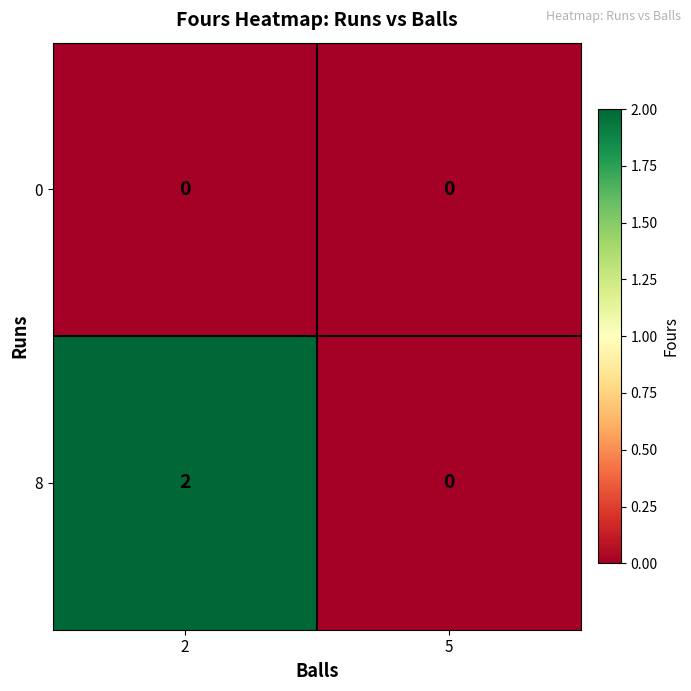

Which series changed the most between 2 and 5?

8